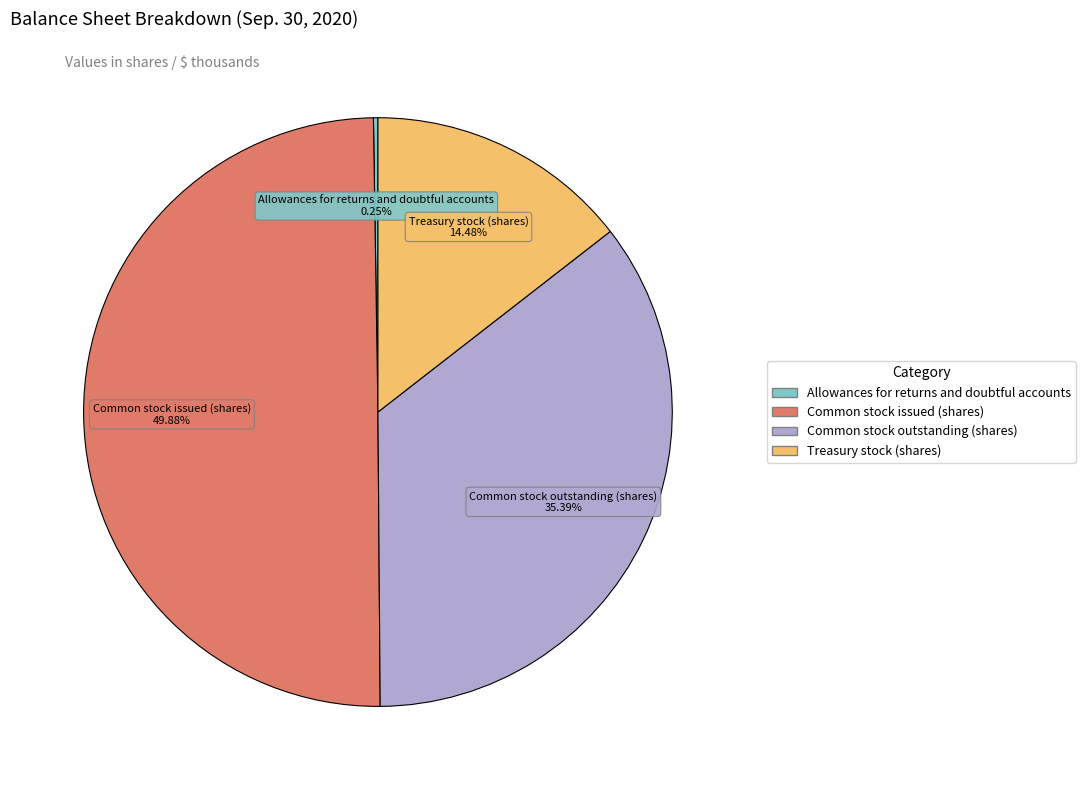

Does Treasury stock (shares) account for over 50% of the chart?

No